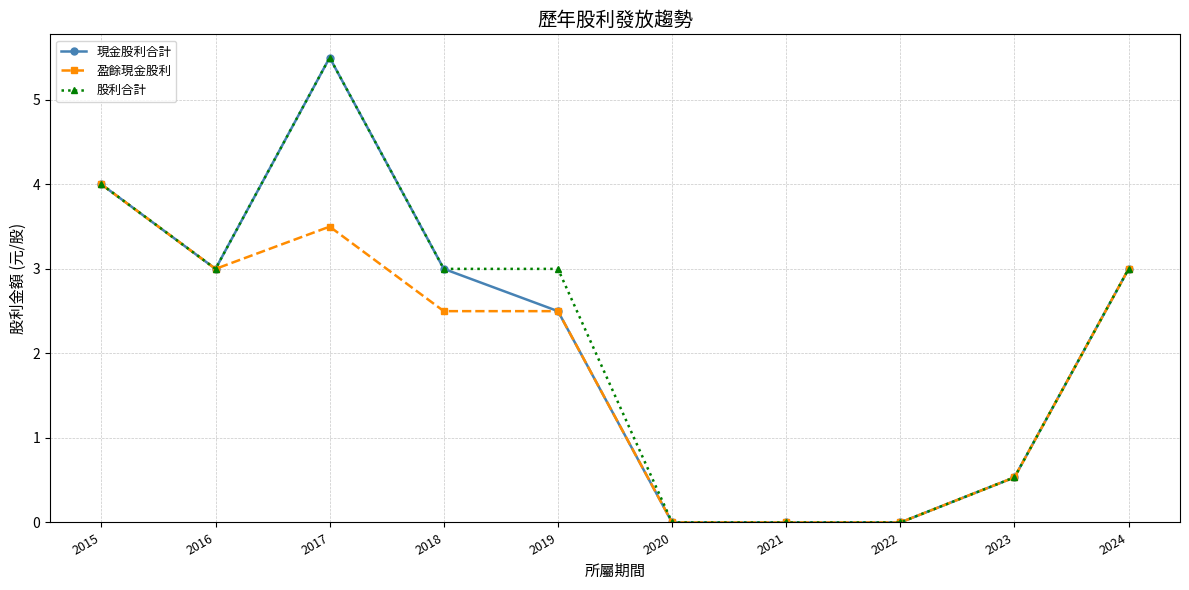

What value does the 盈餘現金股利 series have at 2023?

0.5